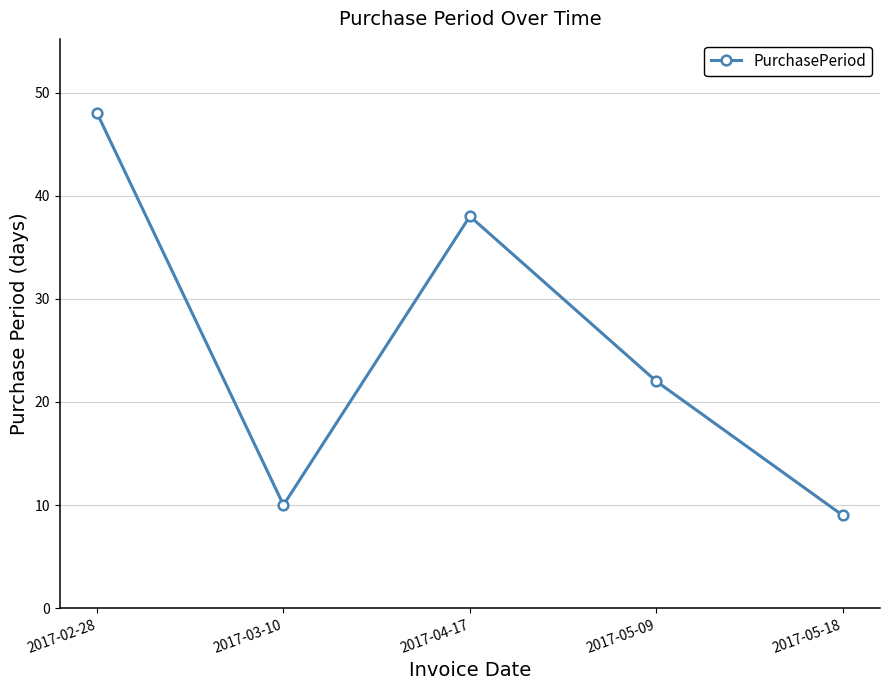

What value does the data have at 2017-05-18?

9